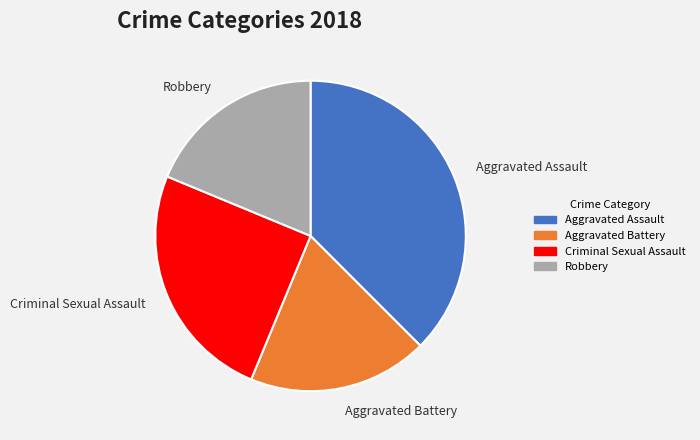

Is it true that Aggravated Assault is 38% of the pie?

True